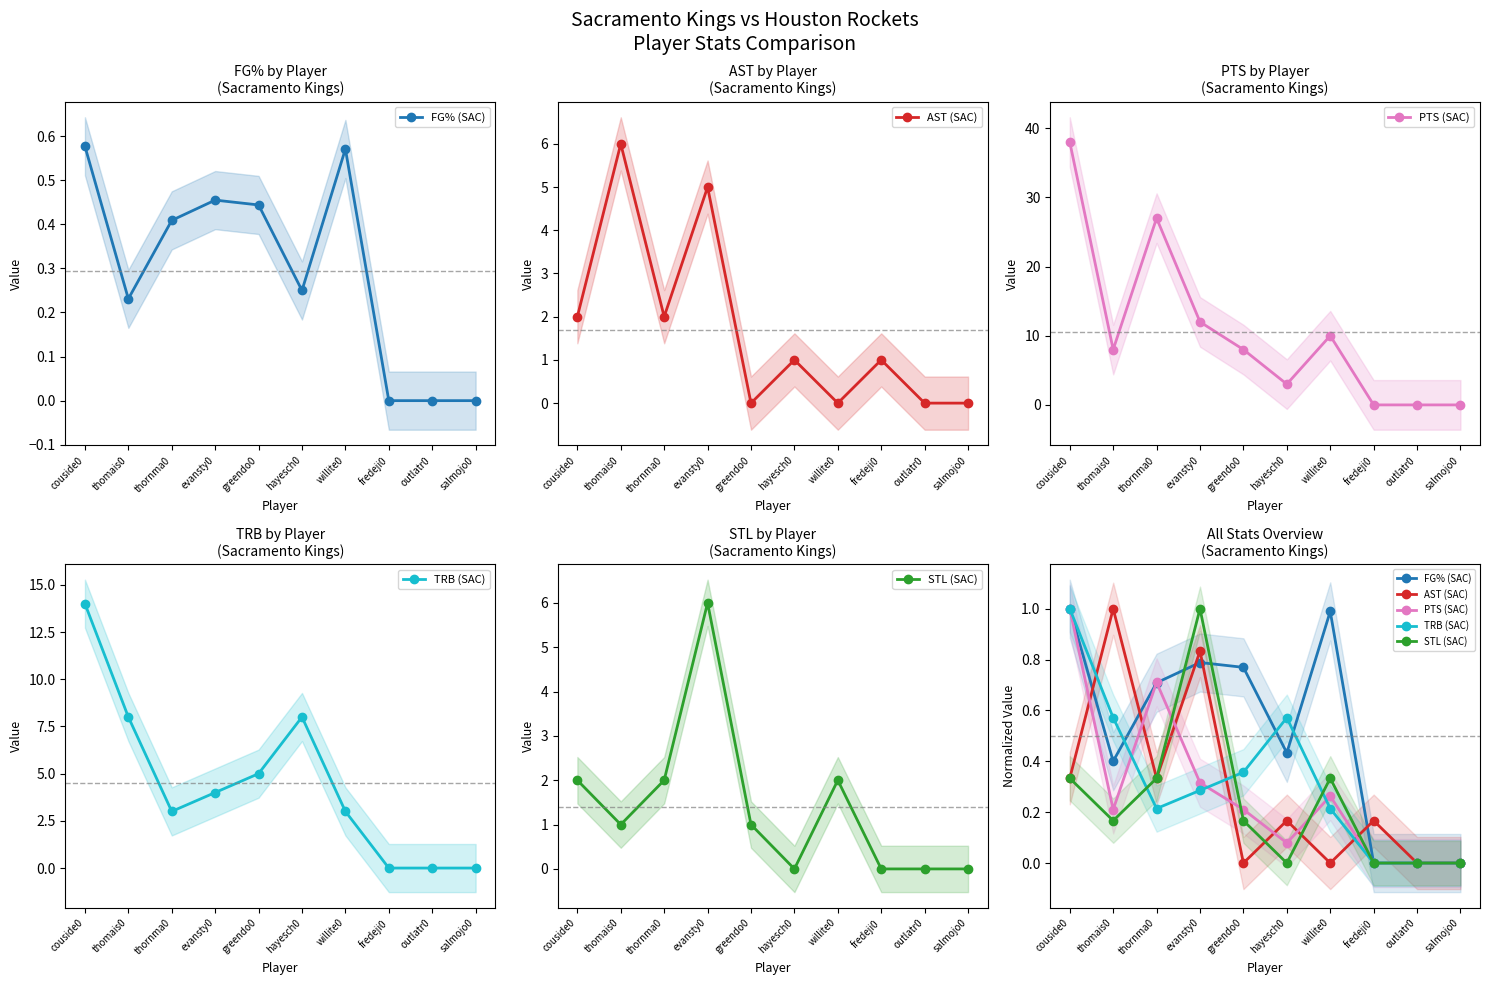

What is the sum of all AST (SAC) values?

2.8